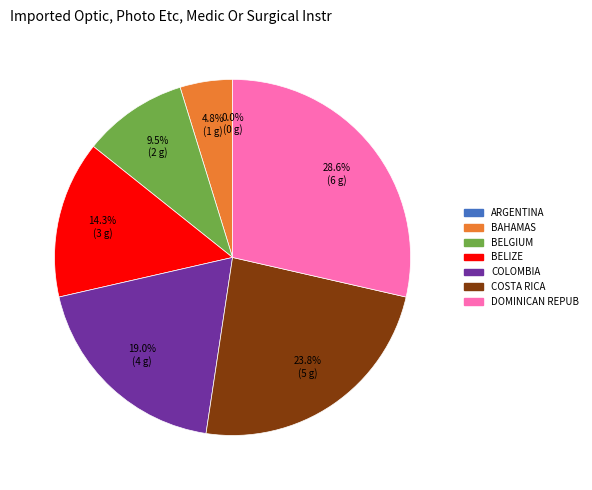

The 2 slice represents 10% of the pie. True or false?

True